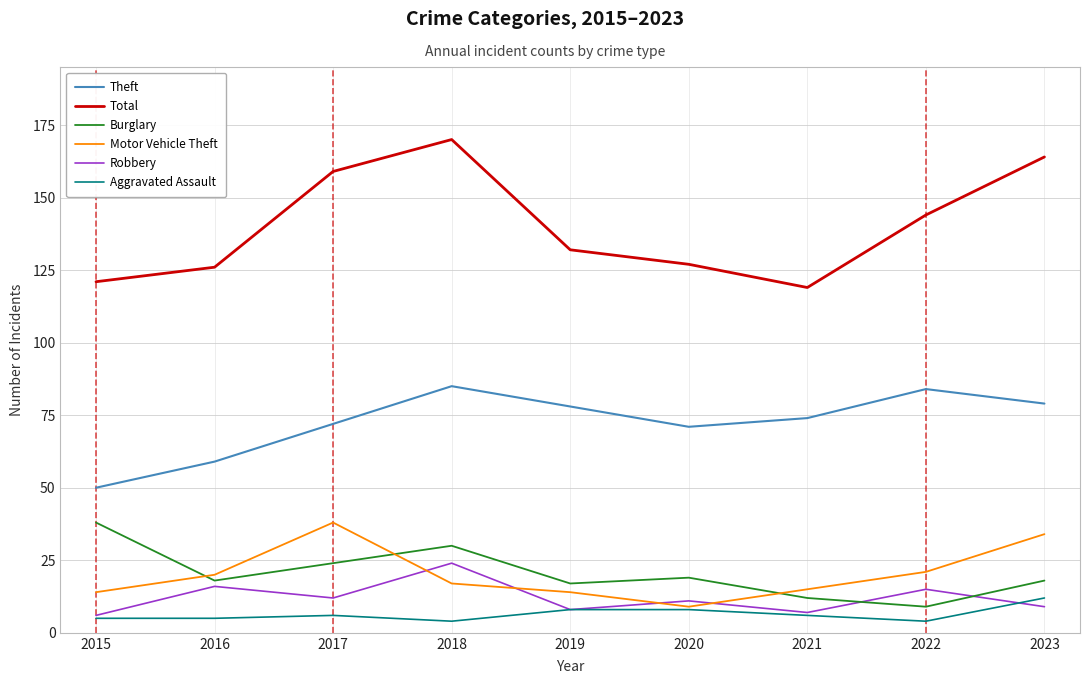

True or false: Robbery and Theft cross at least once.

False